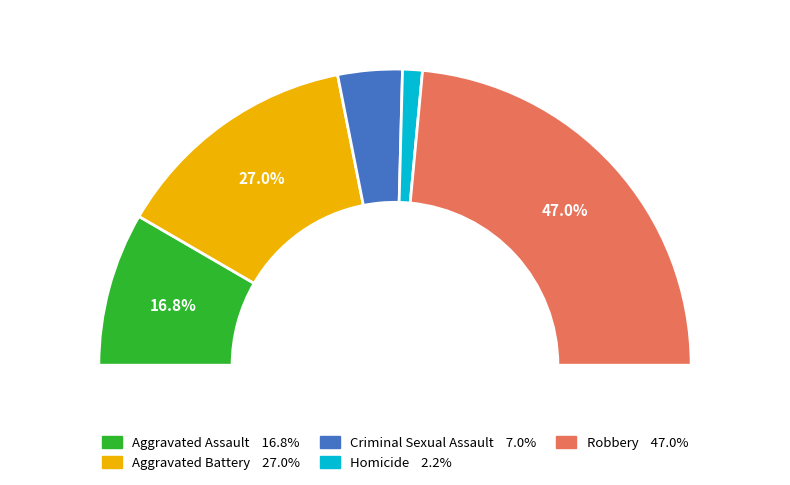

Does any single category account for the majority?

No